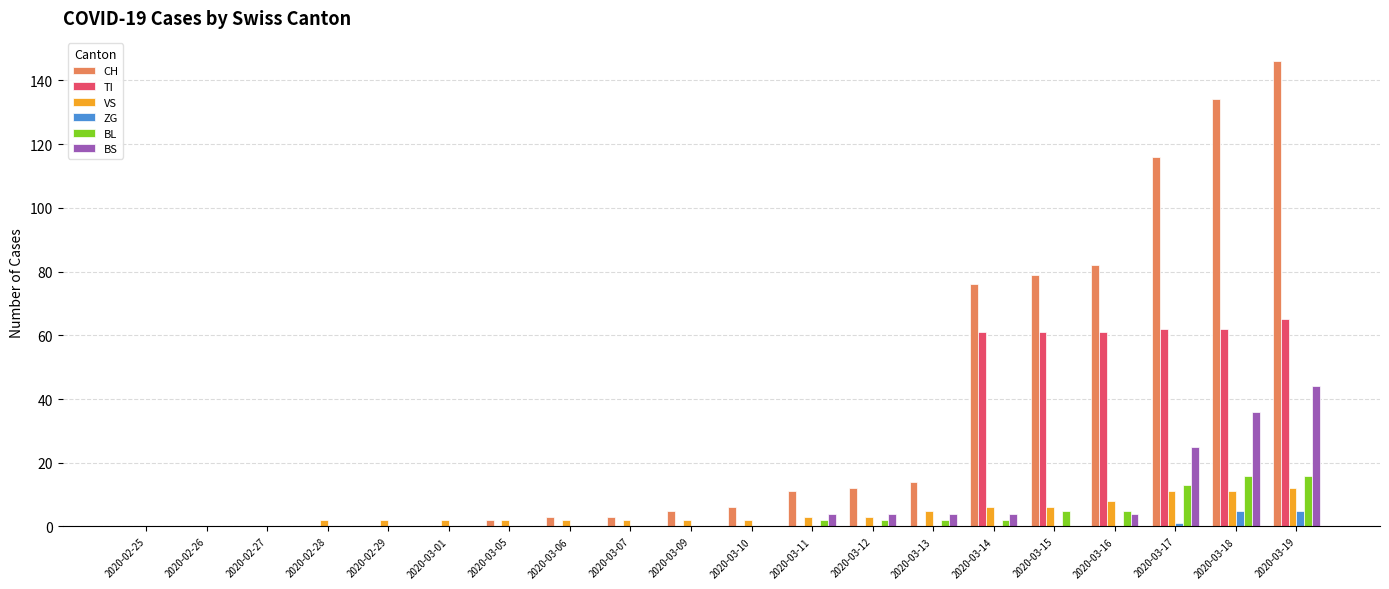

Reading left to right, what are all the values shown in this chart?

CH: 0	0	0	0	0	0	2	3	3	5	6	11	12	14	76	79	82	116	134	146
TI: 0	0	0	0	0	0	0	0	0	0	0	0	0	0	61	61	61	62	62	65
VS: 0	0	0	2	2	2	2	2	2	2	2	3	3	5	6	6	8	11	11	12
ZG: 0	0	0	0	0	0	0	0	0	0	0	0	0	0	0	0	0	1	5	5
BL: 0	0	0	0	0	0	0	0	0	0	0	2	2	2	2	5	5	13	16	16
BS: 0	0	0	0	0	0	0	0	0	0	0	4	4	4	4	0	4	25	36	44